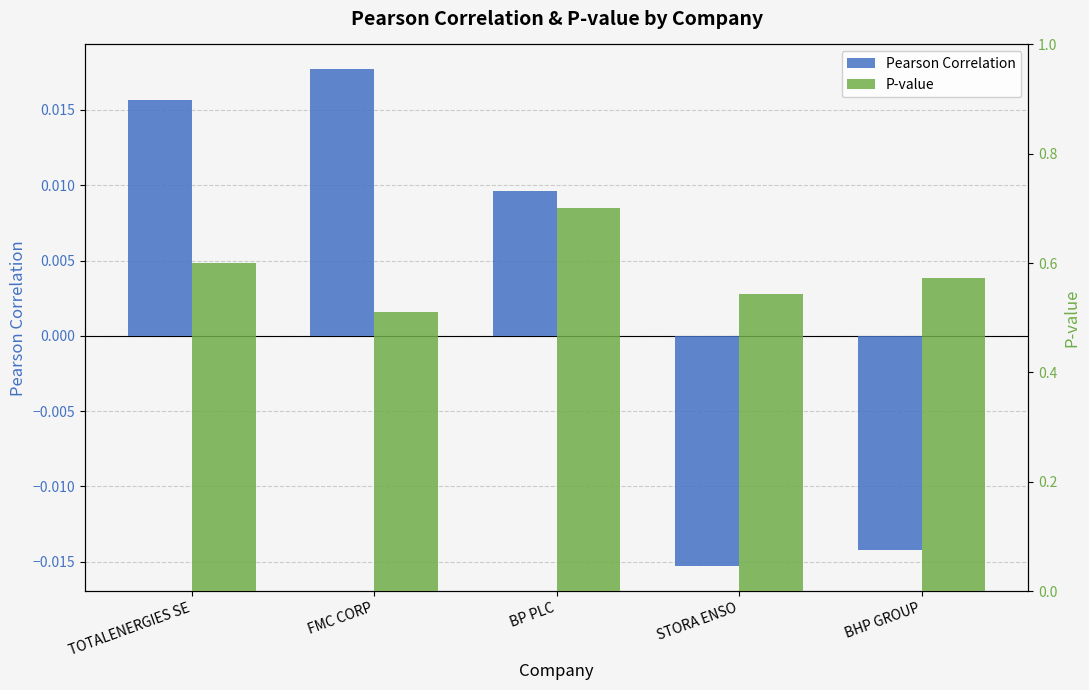

Is it true that Pearson Correlation equals -0.0 at BHP GROUP?

False